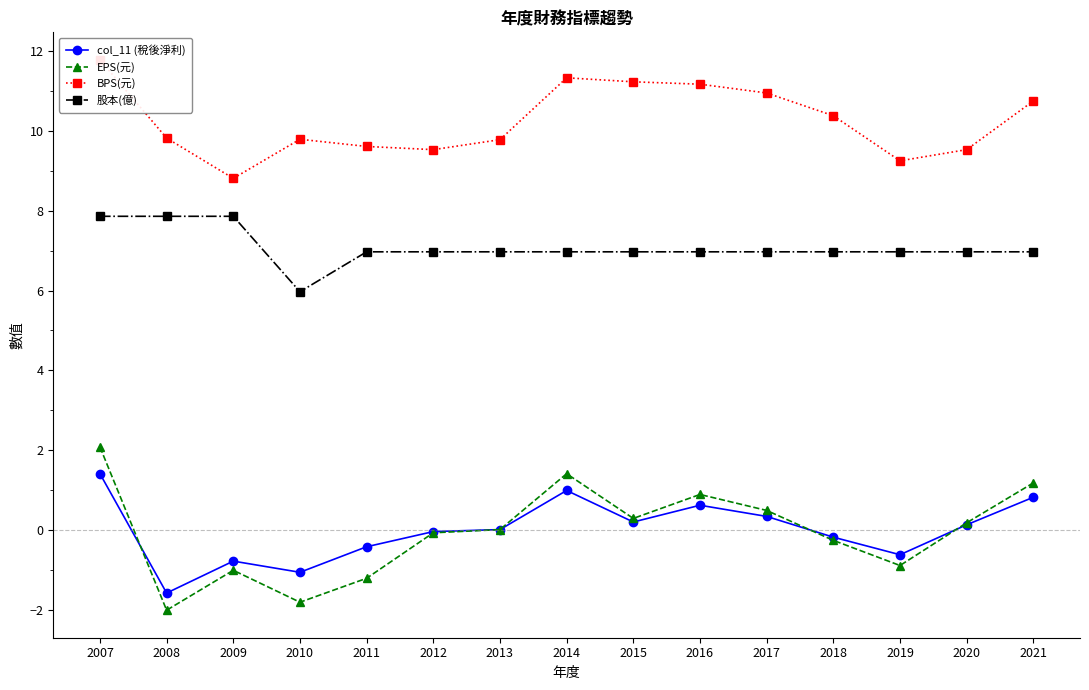

Between 2019 and 2021, which series saw the biggest shift?

EPS(元)